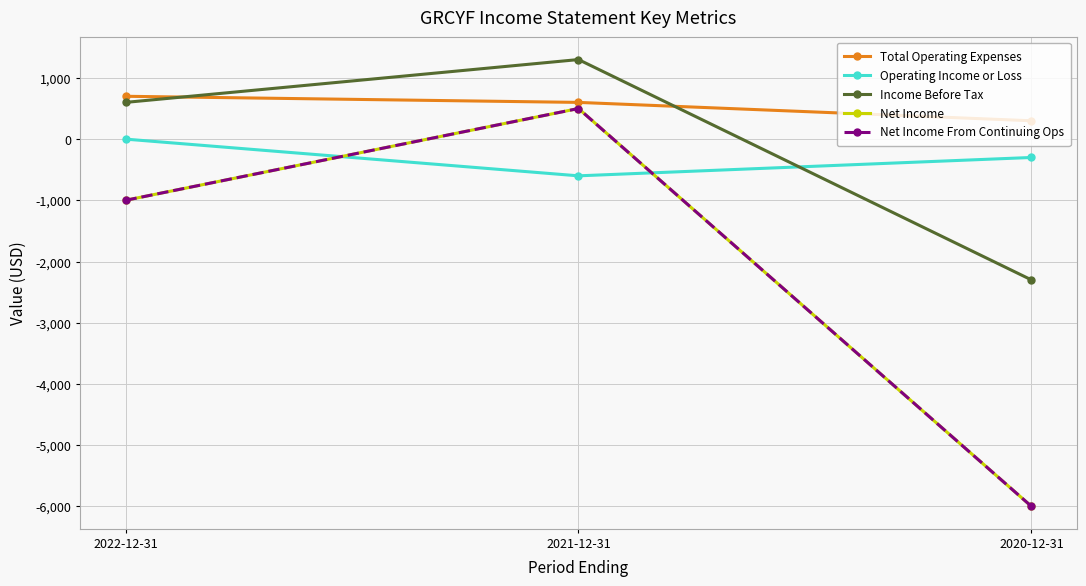

Between 2022-12-31 and 2021-12-31, which is larger?

2022-12-31